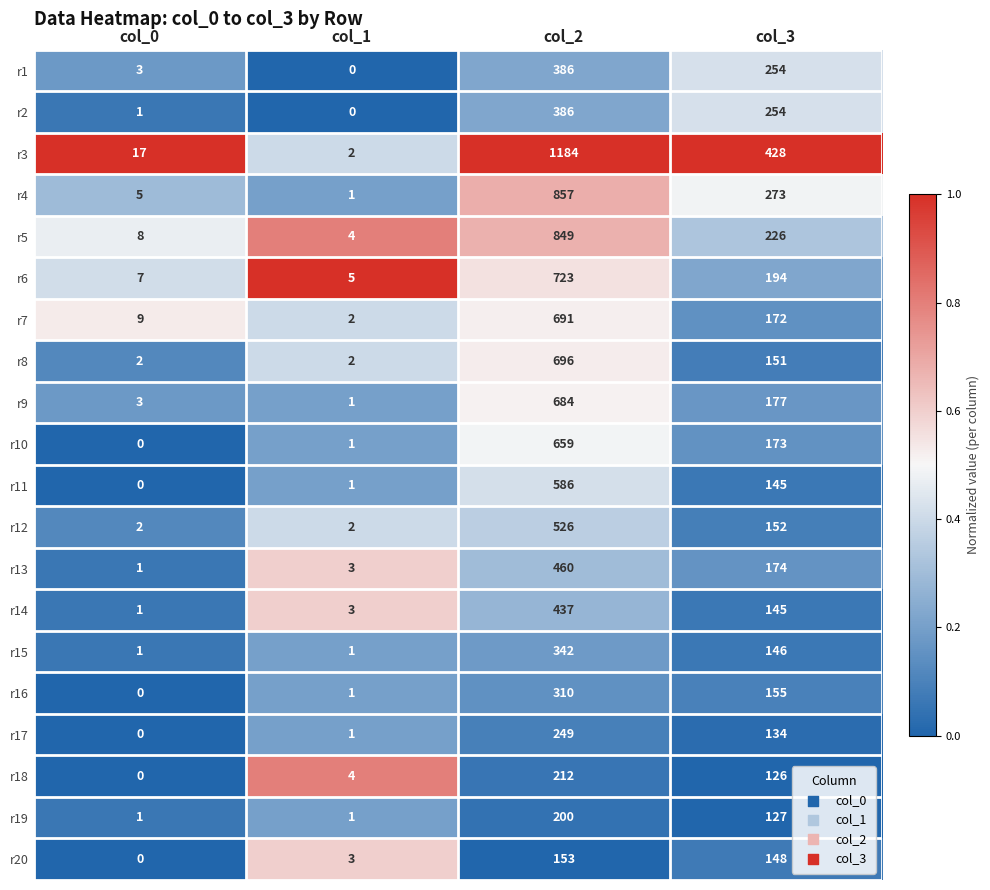

Read the r15 value at col_3.

146